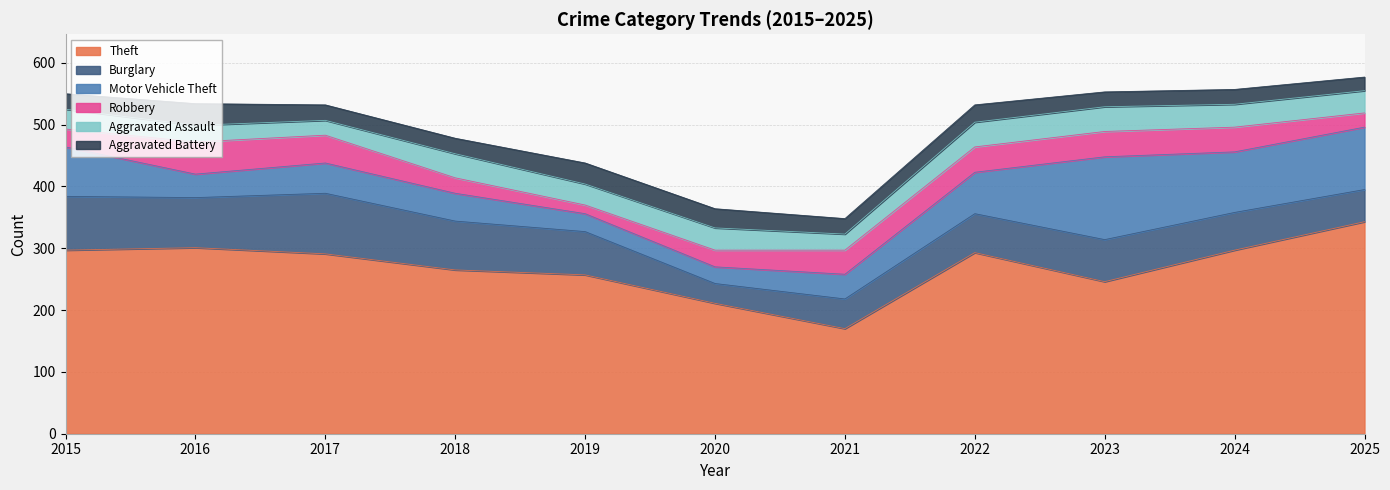

What is the difference between the Robbery values at 2019 and 2017?

31